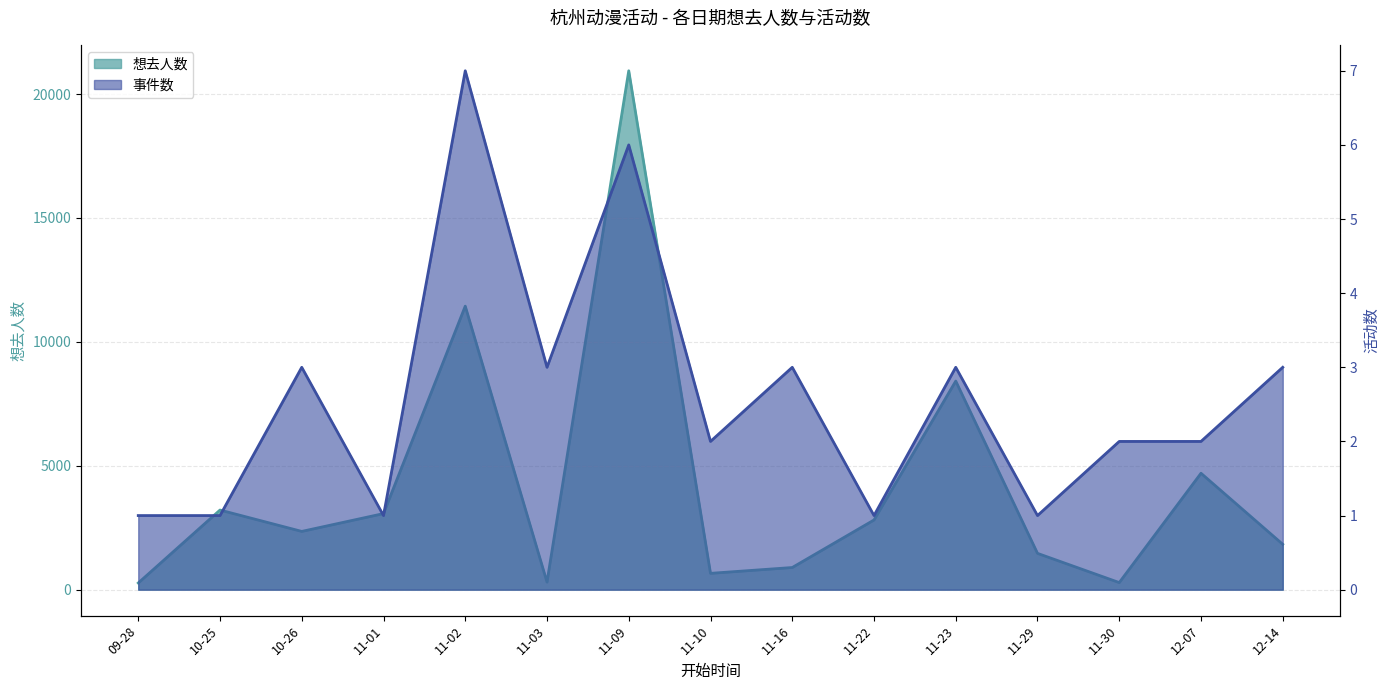

Rank the categories by 事件数 value from lowest to highest.

09-28, 10-25, 11-01, 11-22, 11-29, 11-10, 11-30, 12-07, 10-26, 11-03, 11-16, 11-23, 12-14, 11-09, 11-02